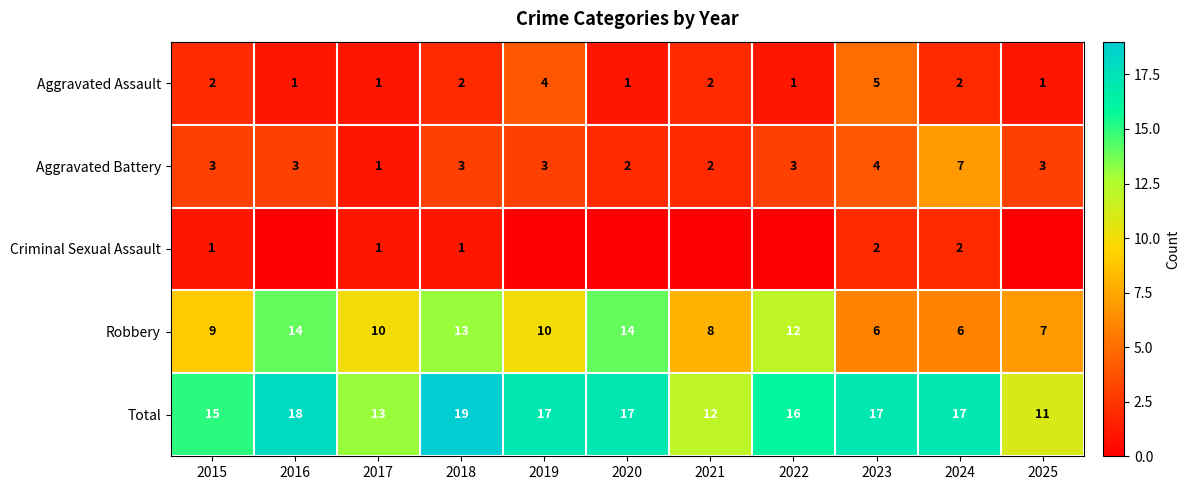

How many values in the Robbery series are below 10?

5